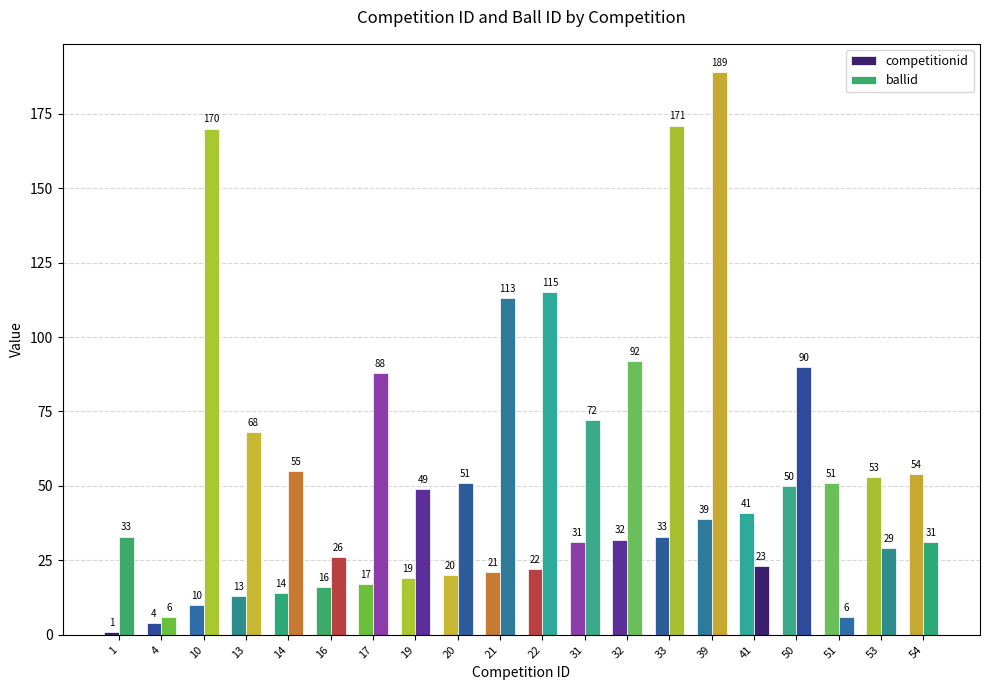

What is the spread (max minus min) of values at 39?

150